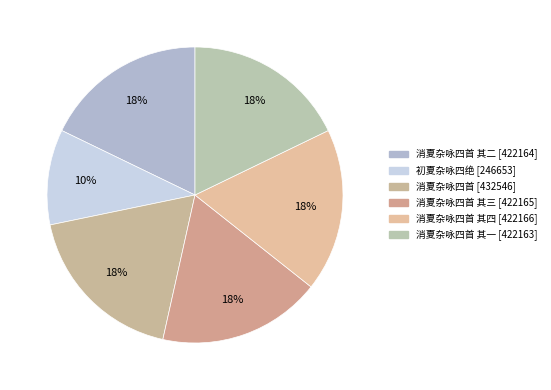

Count the number of slices in the pie.

6